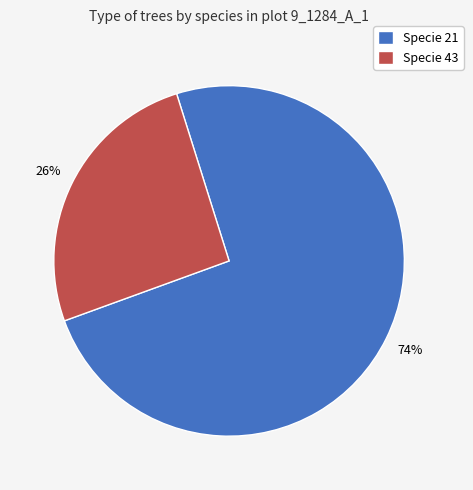

The Specie 21 slice represents 74% of the pie. True or false?

True